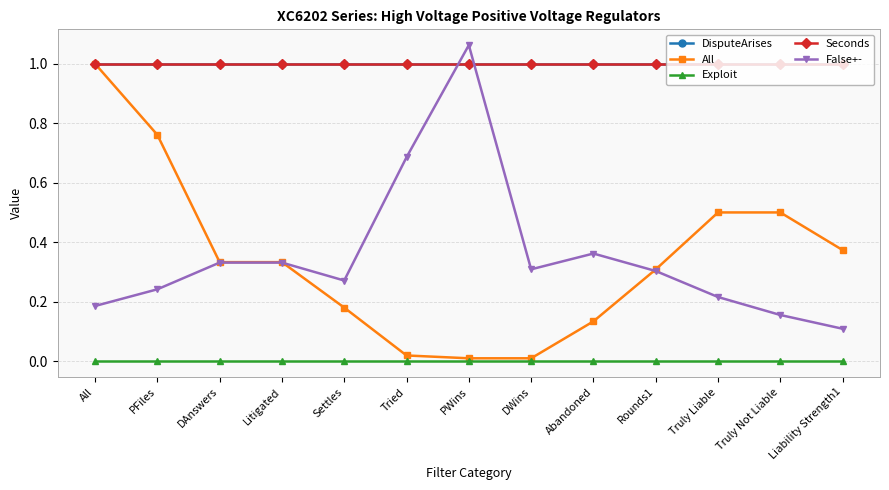

Is this an area chart (filled region under the line)?

No